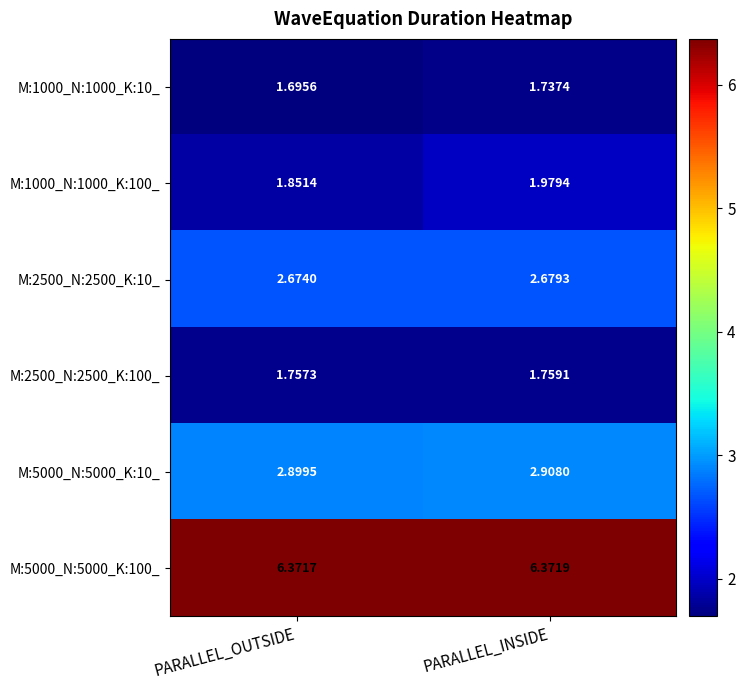

Which category has the lowest value across all series?

PARALLEL_OUTSIDE